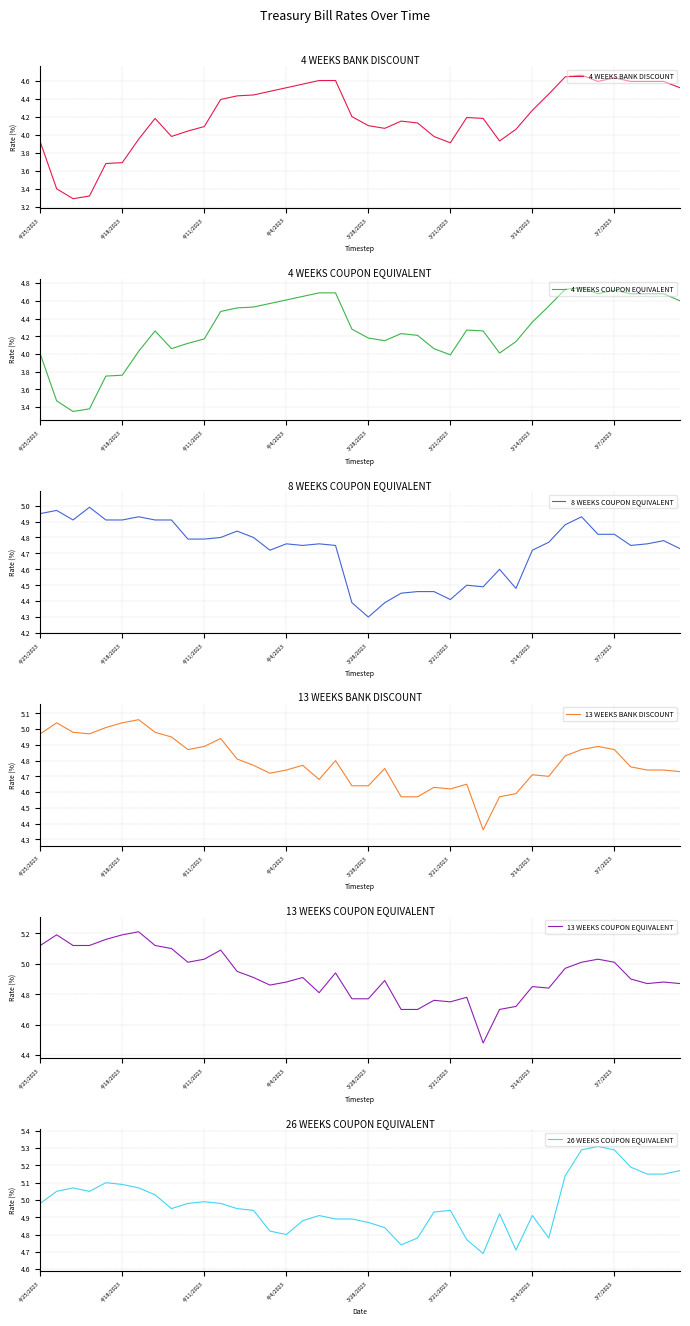

Which category has the lowest value in the 8 WEEKS COUPON EQUIVALENT series?

3/28/2023